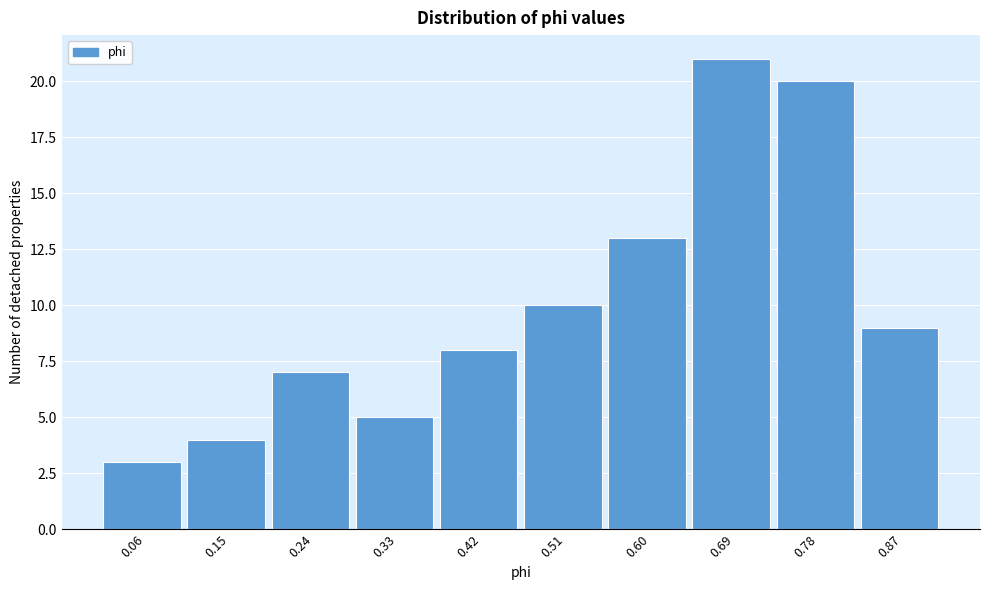

Reading left to right, transcribe all the data shown in this chart.

0.06=3	0.15=4	0.24=7	0.33=5	0.42=8	0.51=10	0.60=13	0.69=21	0.78=20	0.87=9